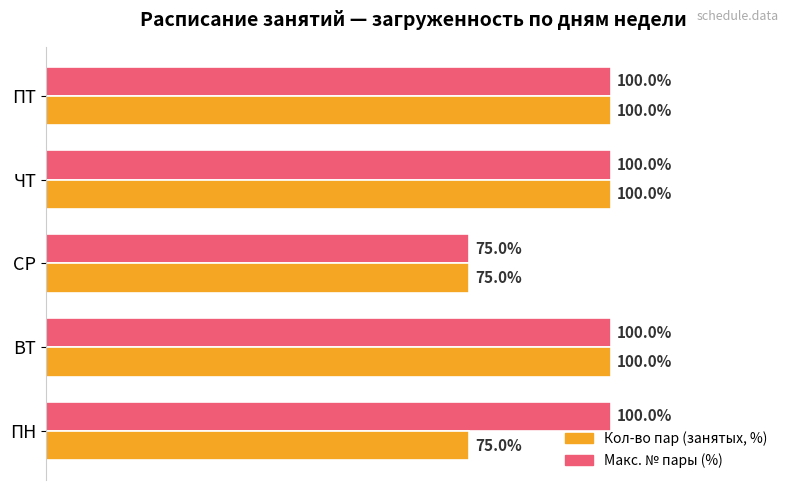

At which label is Макс. № пары (%) closest to 87?

СР